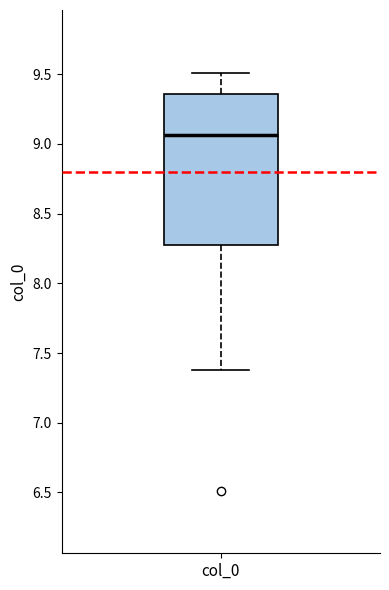

Transcribe this box plot: give where the median line is, the range the box spans, and where the two whiskers end, as read against the y-axis. The values are not printed on the chart, so give them approximately, as read against the axis.

median 9.05, box 8.25 to 9.35, whiskers 7.40 to 9.50